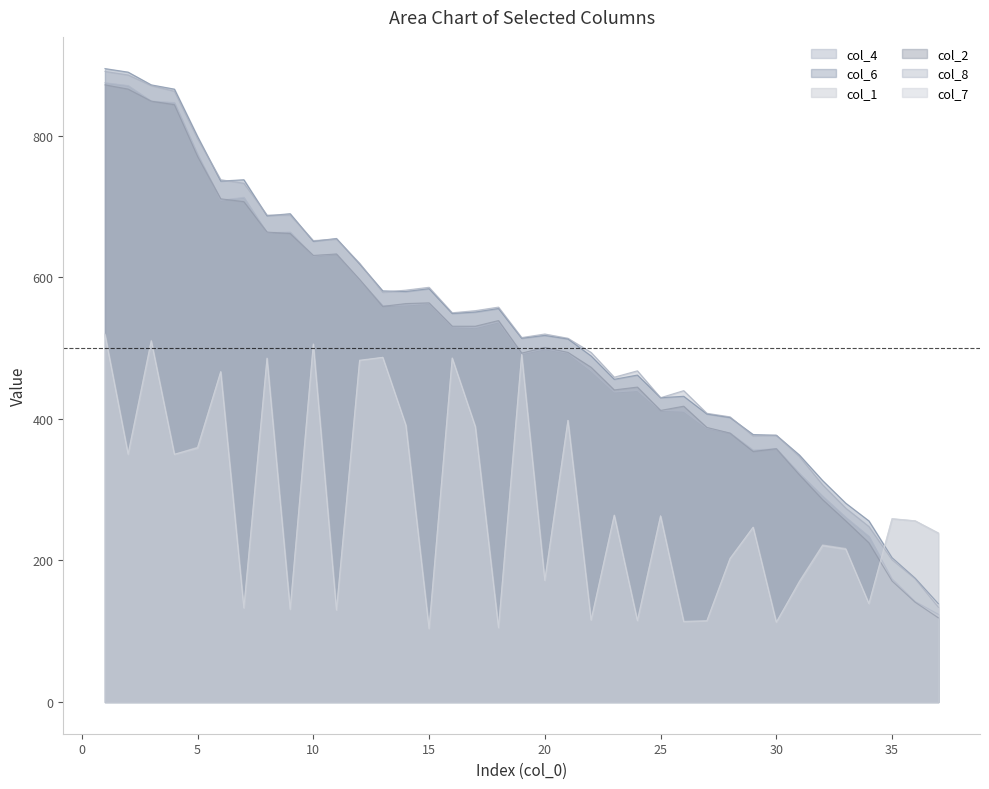

How many lines are shown in the chart?

6